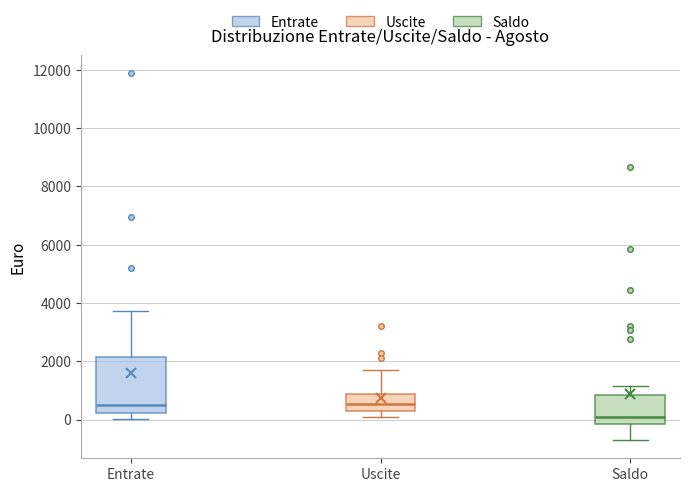

Comparing the boxes themselves (not the whiskers), which one is the tallest?

Entrate